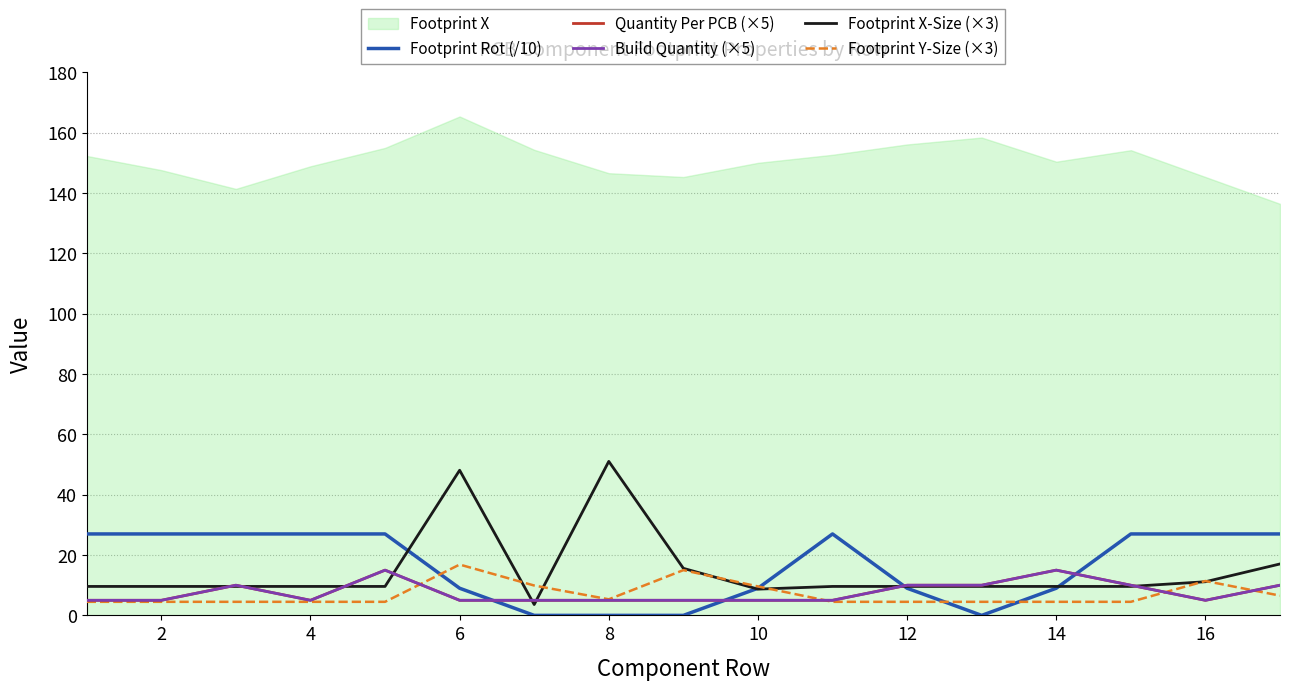

Which series ends up on top after the final intersection of Footprint X-Size (×3) and Quantity Per PCB (×5)?

Footprint X-Size (×3)